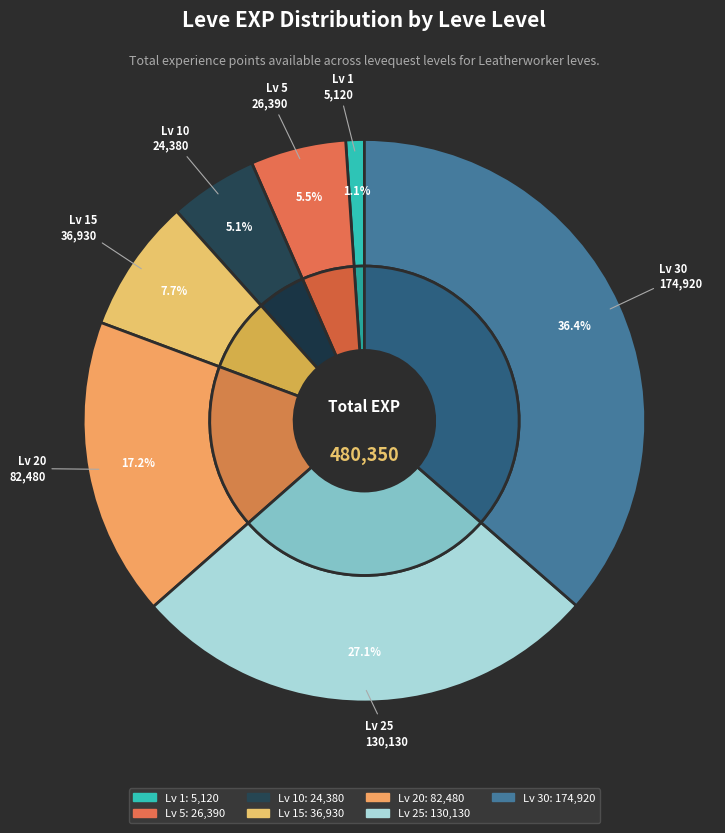

How many slices are in this pie chart?

7